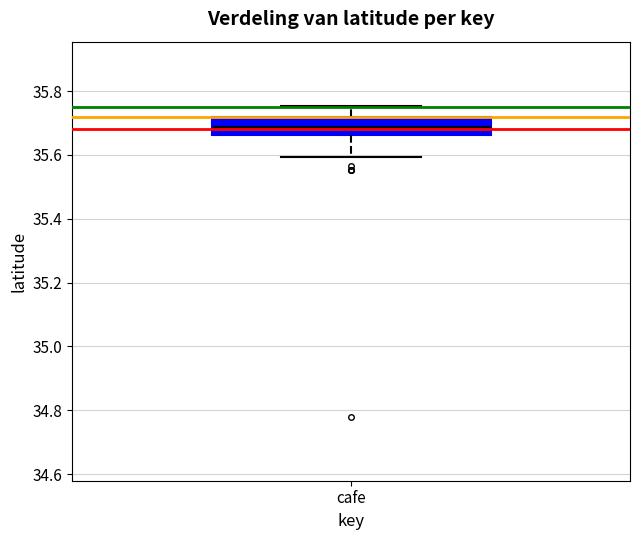

Transcribe this box plot: give where the median line is, the range the box spans, and where the two whiskers end, as read against the y-axis. The values are not printed on the chart, so give them approximately, as read against the axis.

median 35.68, box 35.66 to 35.72, whiskers 35.60 to 35.76